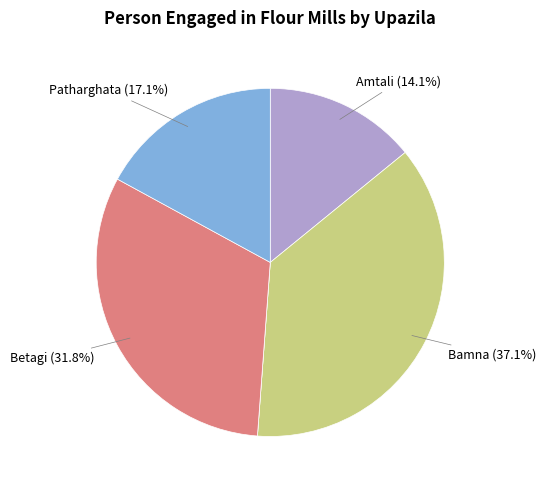

Does any single category account for the majority?

No